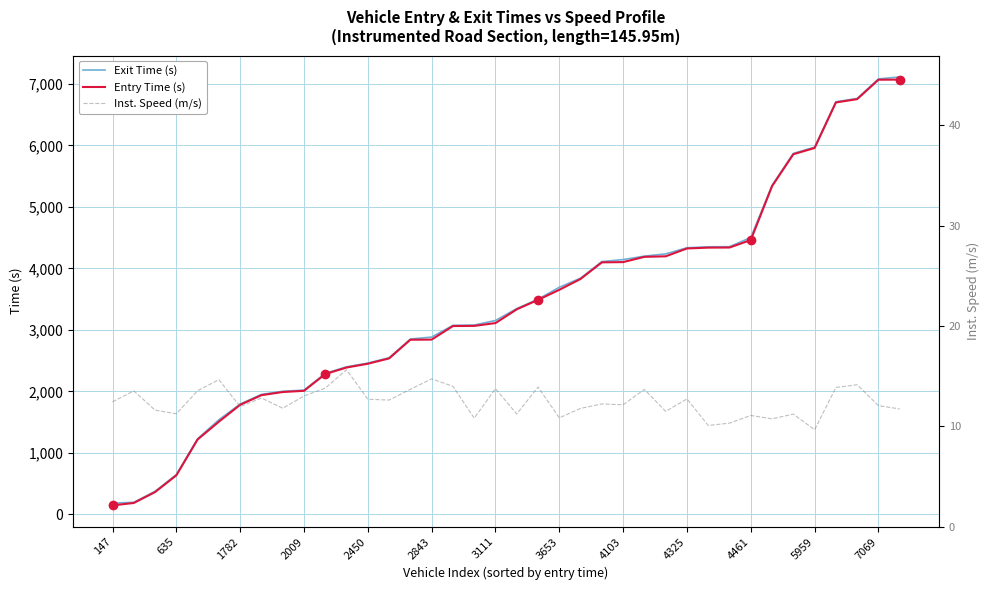

True or false: Exit Time (s) and Inst. Speed (m/s) intersect in this chart.

False